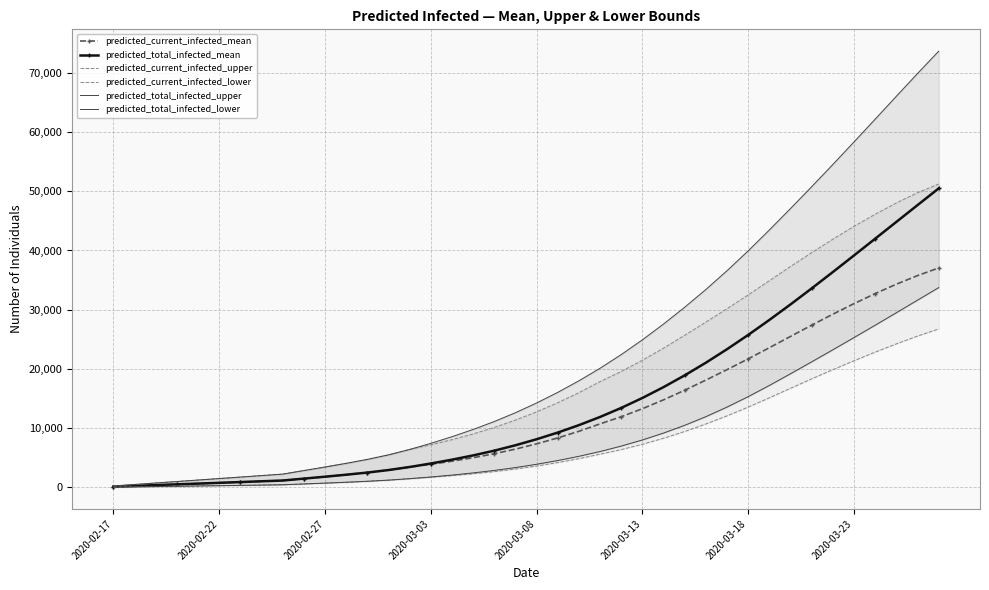

What position from the left is 28?

29